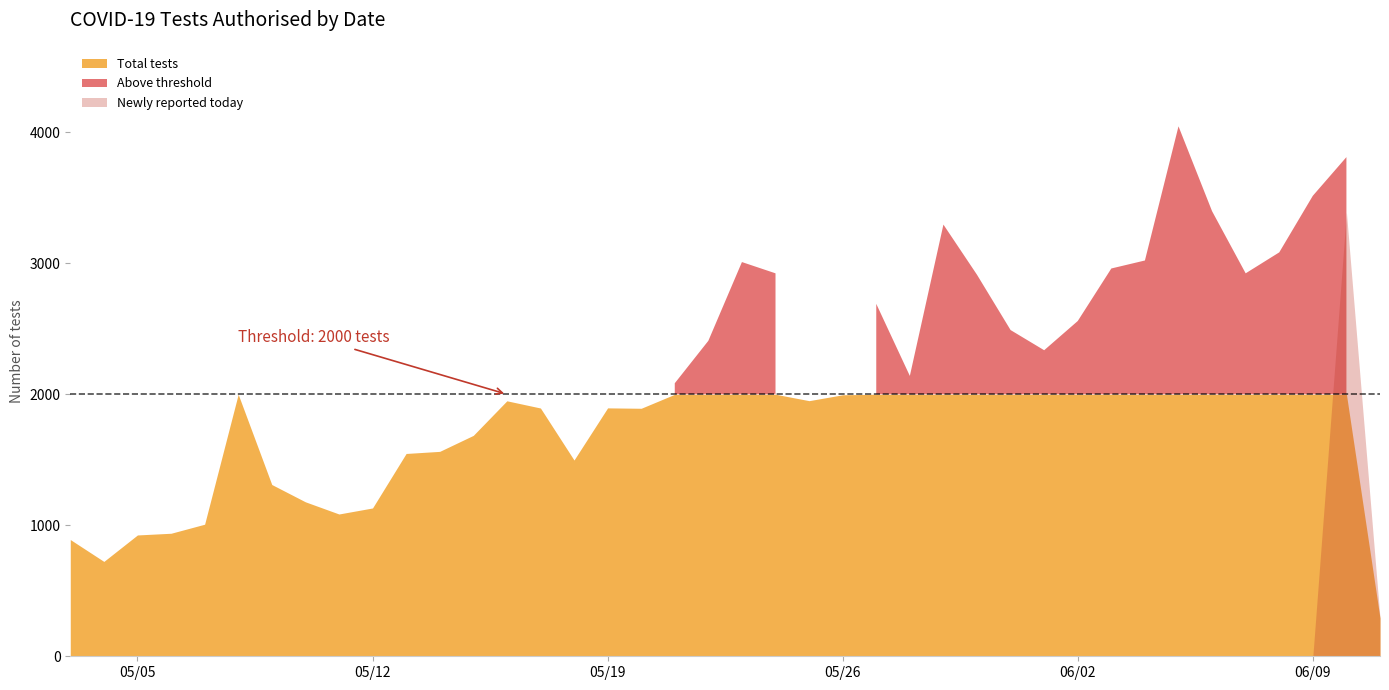

How many interior local valleys does the Total tests series have?

8